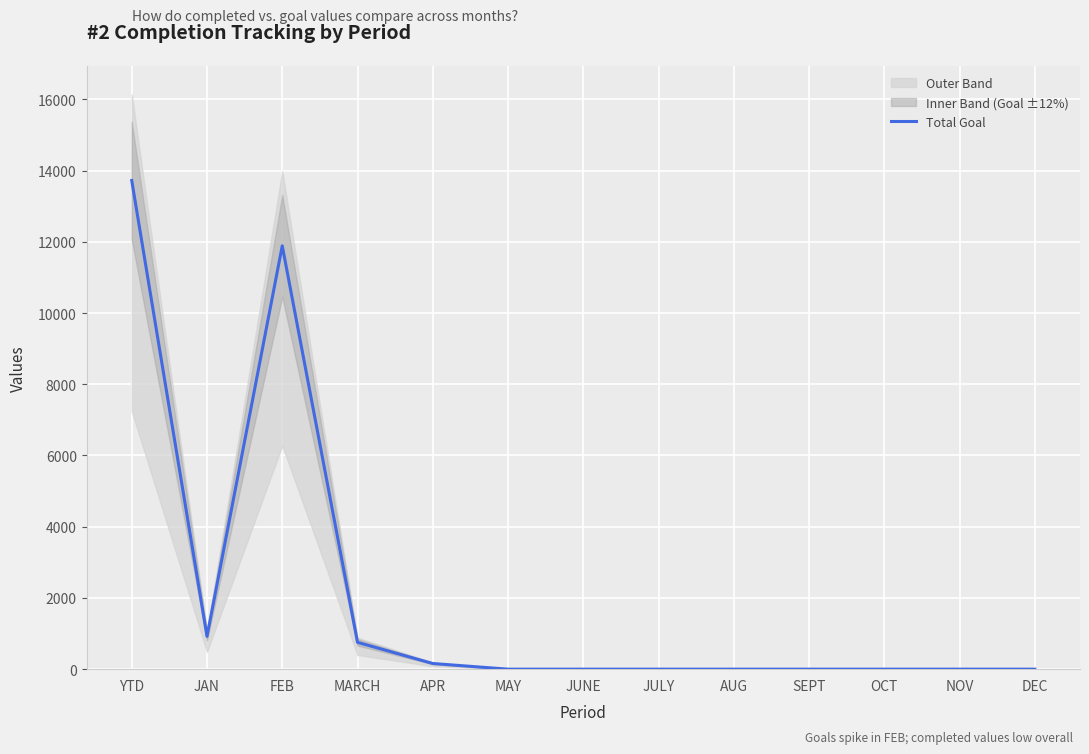

What is the value of the 4th point from the left?

753